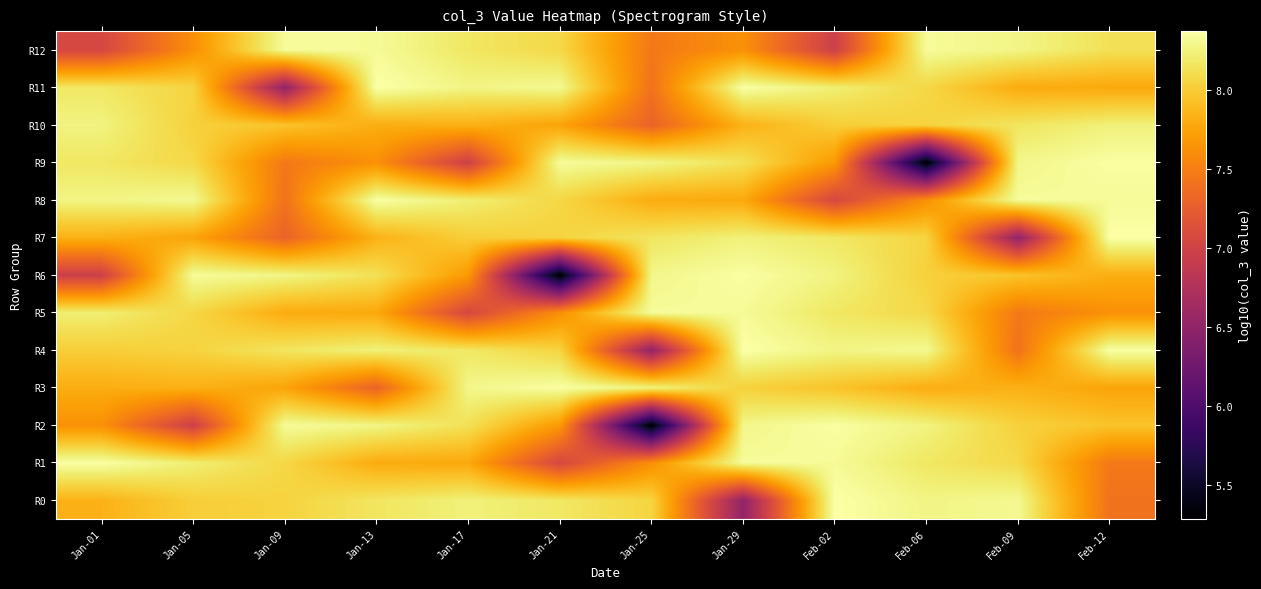

Which series changed the most between Jan-01 and Jan-05?

R6